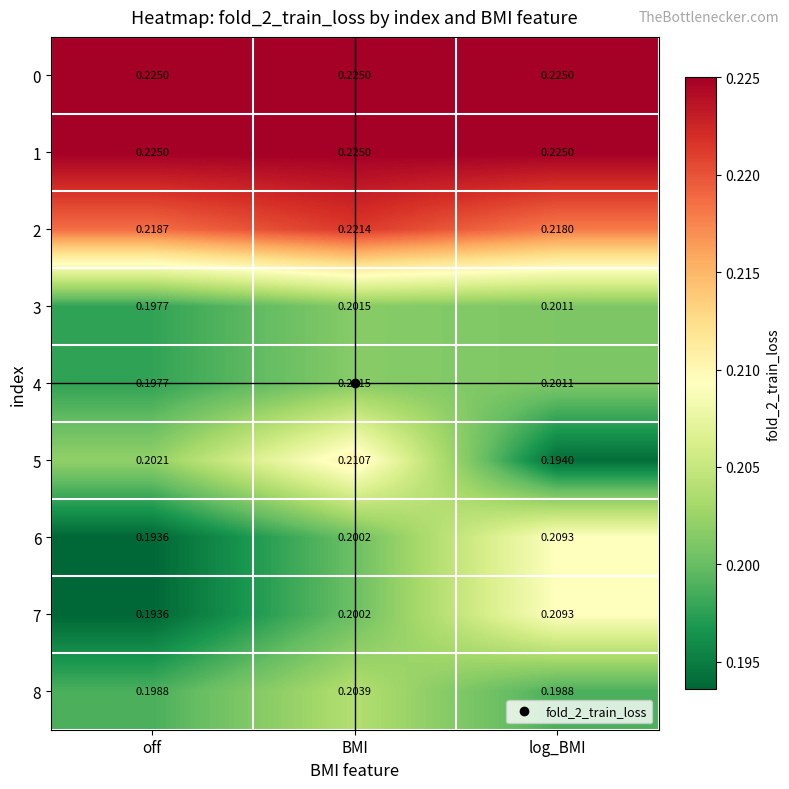

At which category is the sum across all series the highest?

BMI